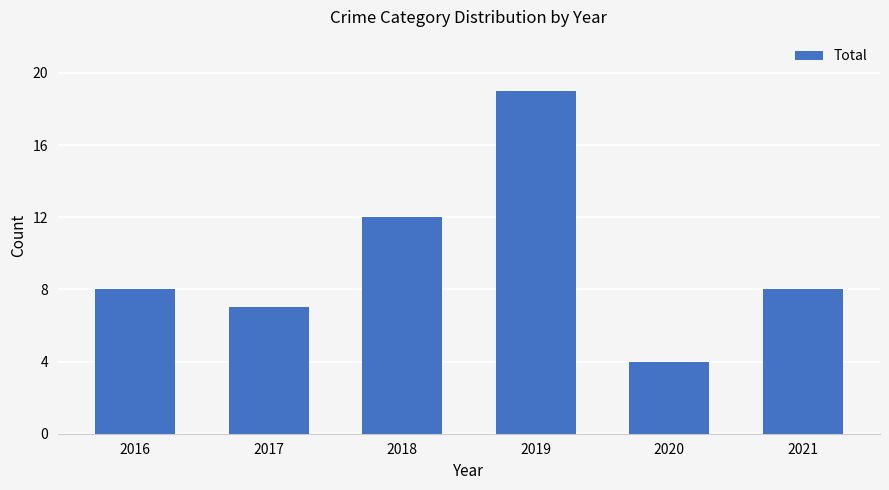

Which has a higher value, 2021 or 2019?

2019